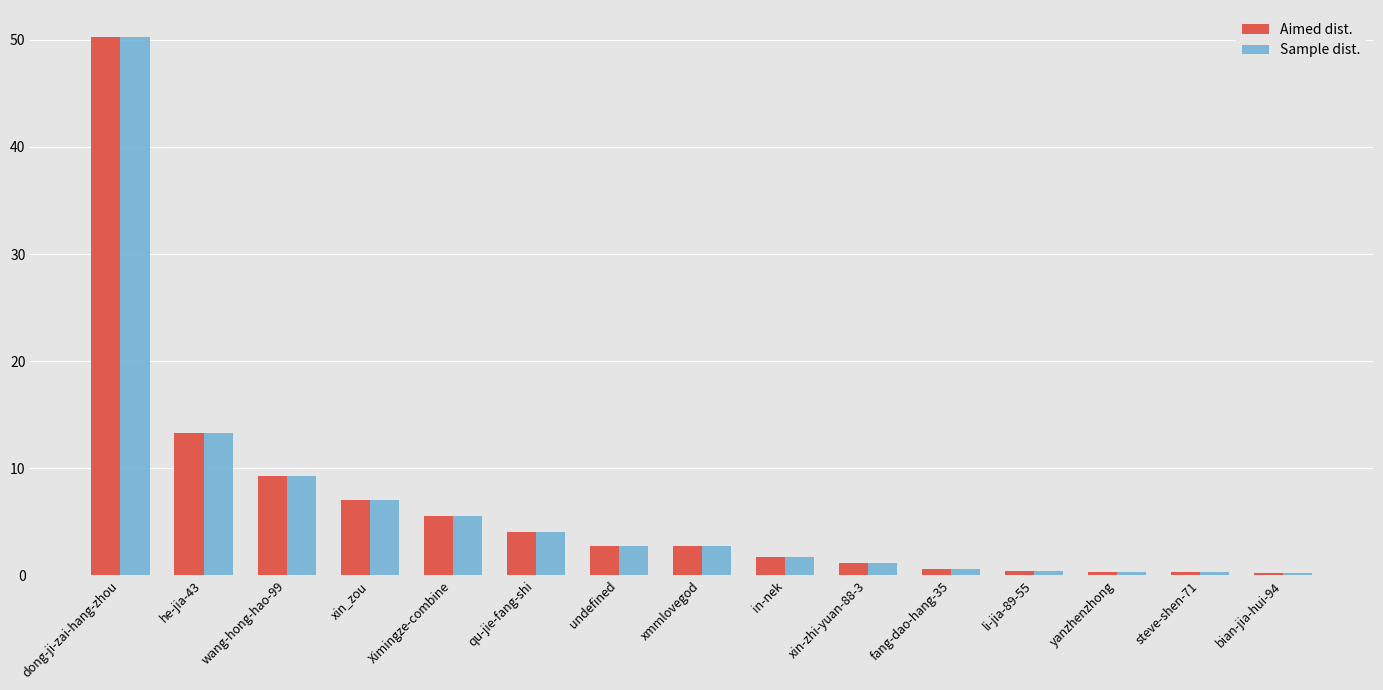

What is the greatest value displayed?

50.3